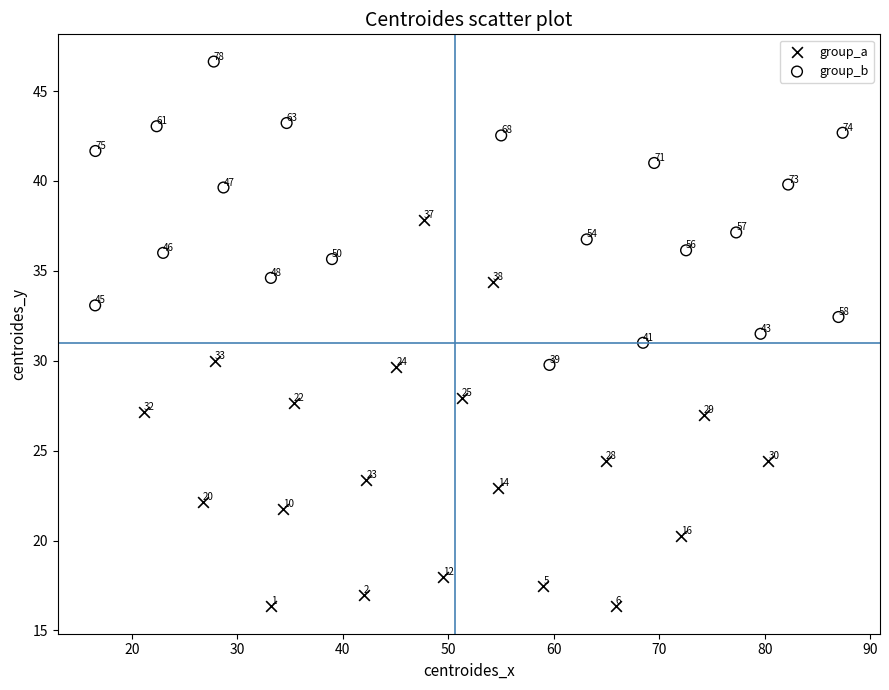

Which series has the largest Y range (max minus min)?

group_a